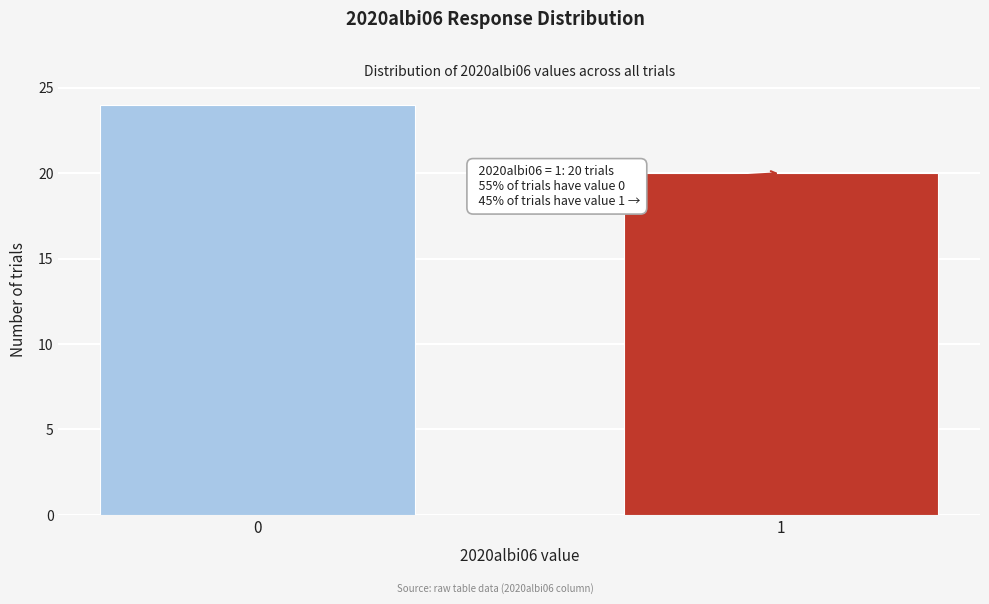

Reading left to right, transcribe all the data shown in this chart.

24	20